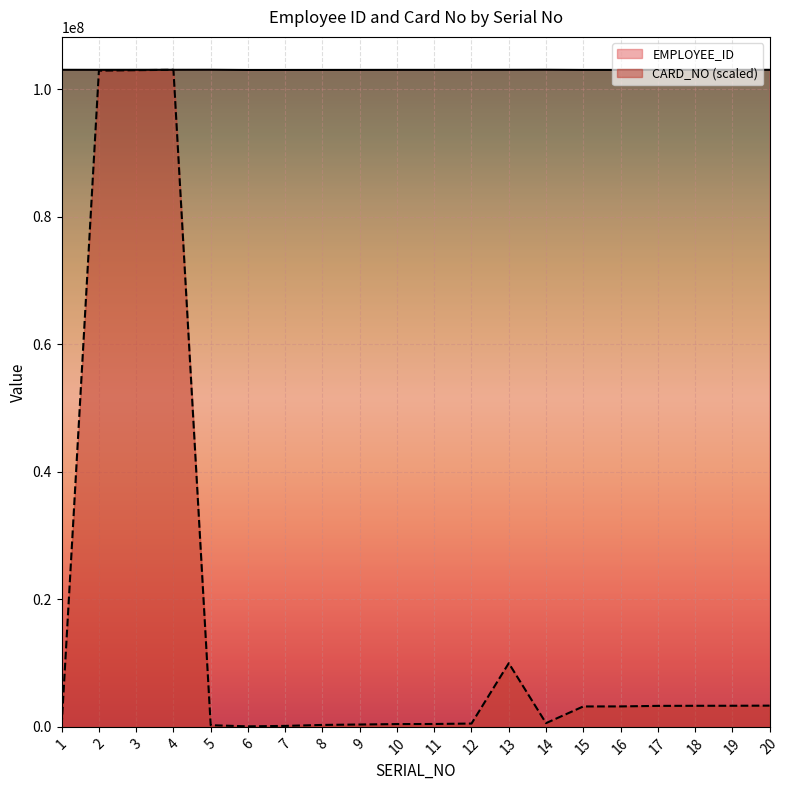

How many values in the CARD_NO series exceed 3199774?

10